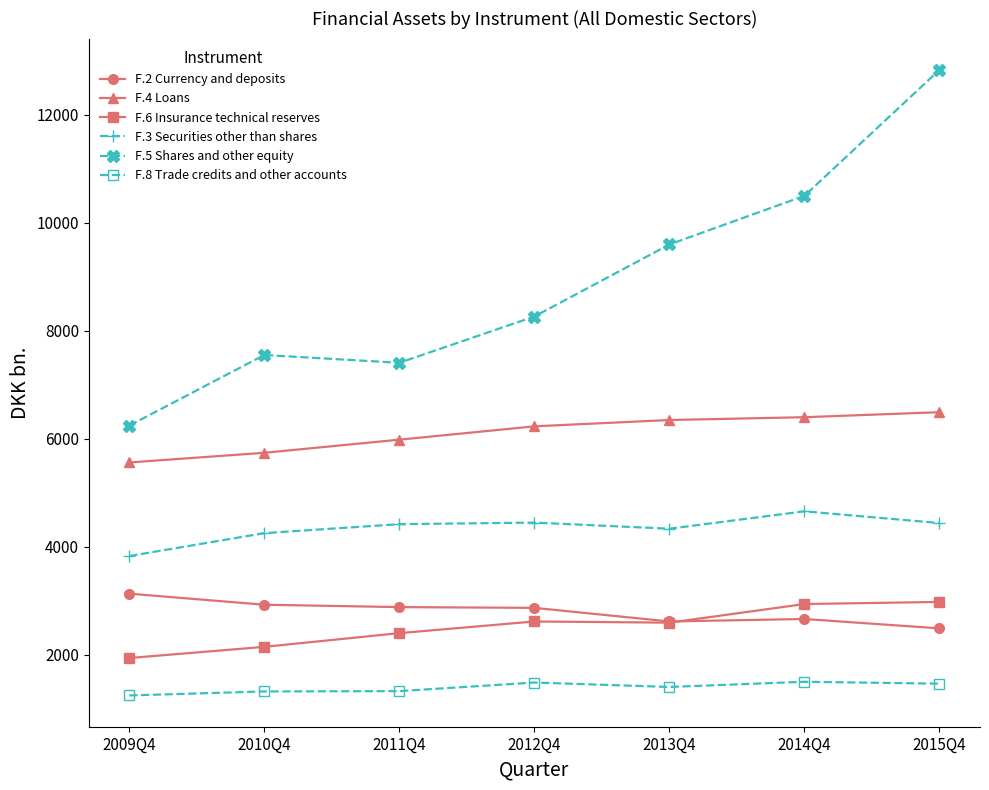

True or false: F.5 Shares and other equity and F.4 Loans cross at least once.

False